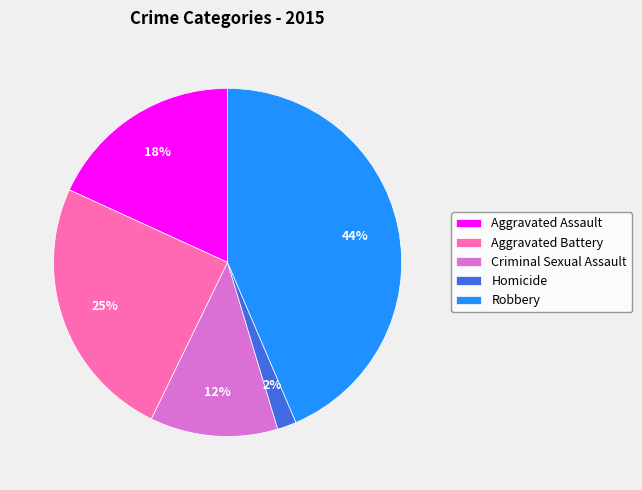

Is there any slice that represents more than half of the pie?

No